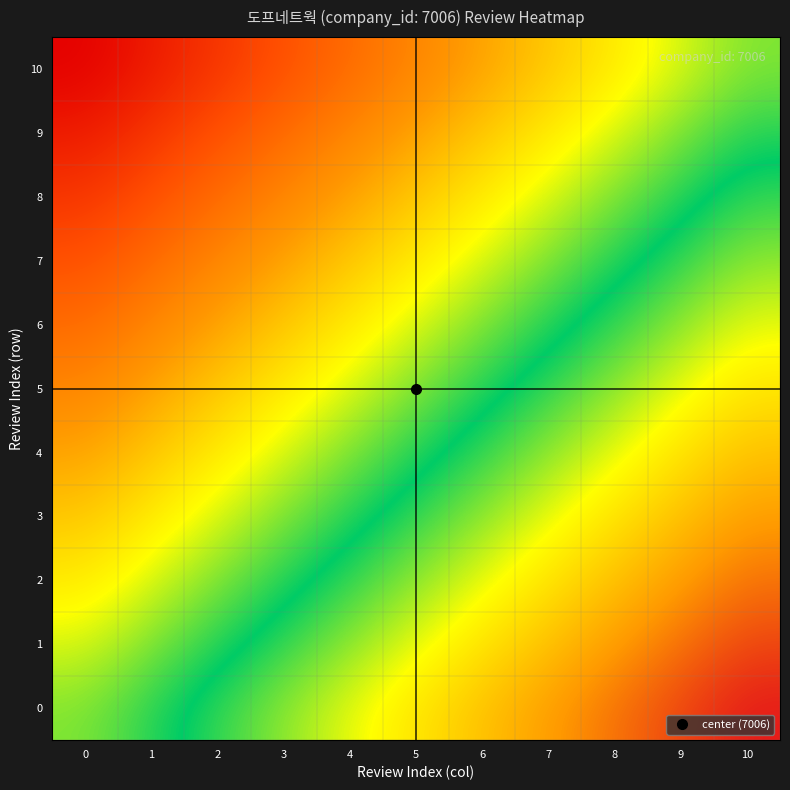

What is the difference between the highest and lowest values at 10?

0.9